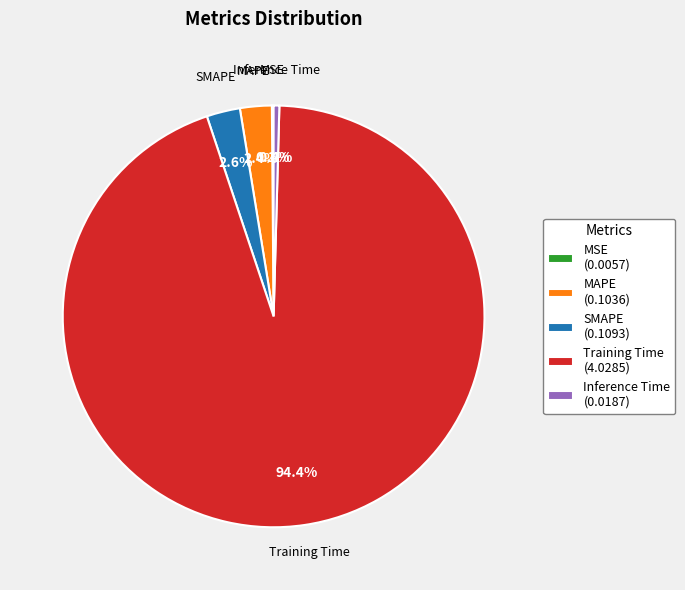

Does any single category account for the majority?

Yes